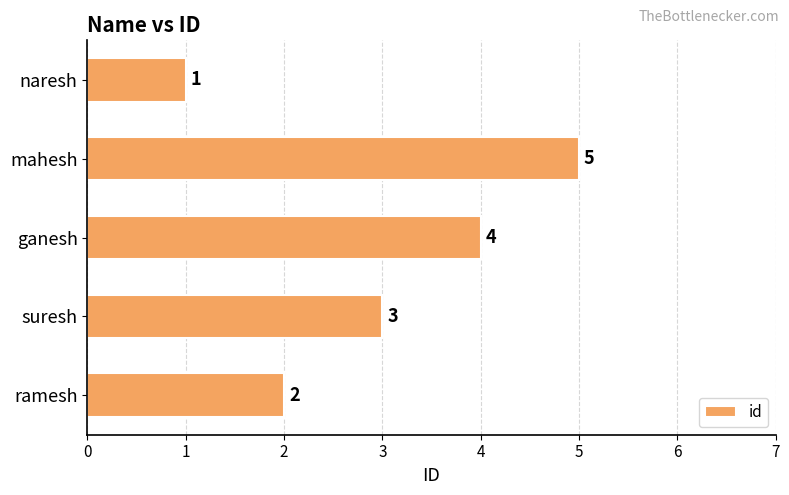

Which category has the lowest value across all series?

naresh